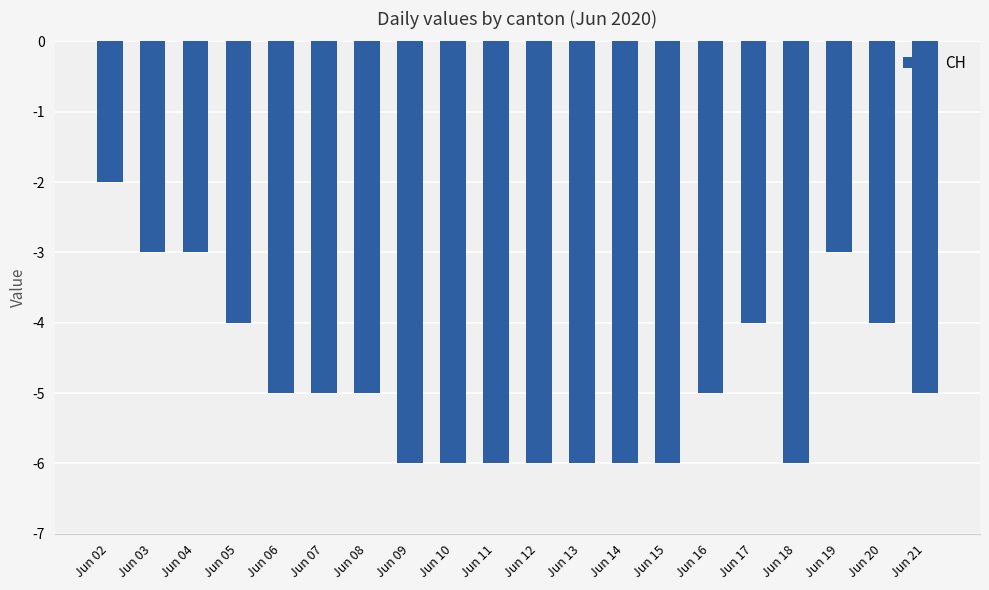

What is the difference between the maximum and minimum values?

4